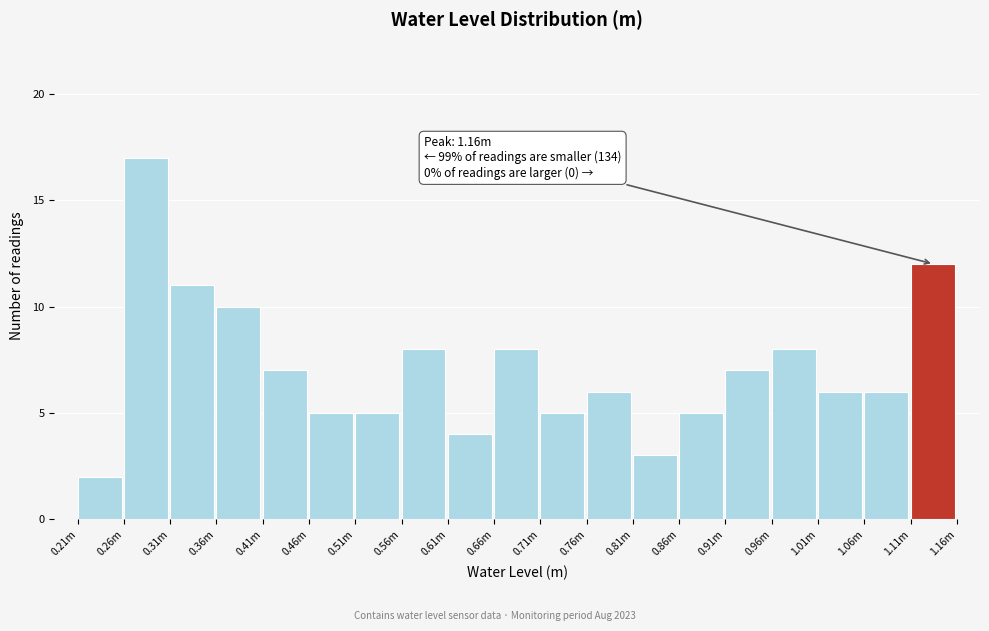

Reading right to left, list all the values displayed in this chart.

12	6	6	8	7	5	3	6	5	8	4	8	5	5	7	10	11	17	2